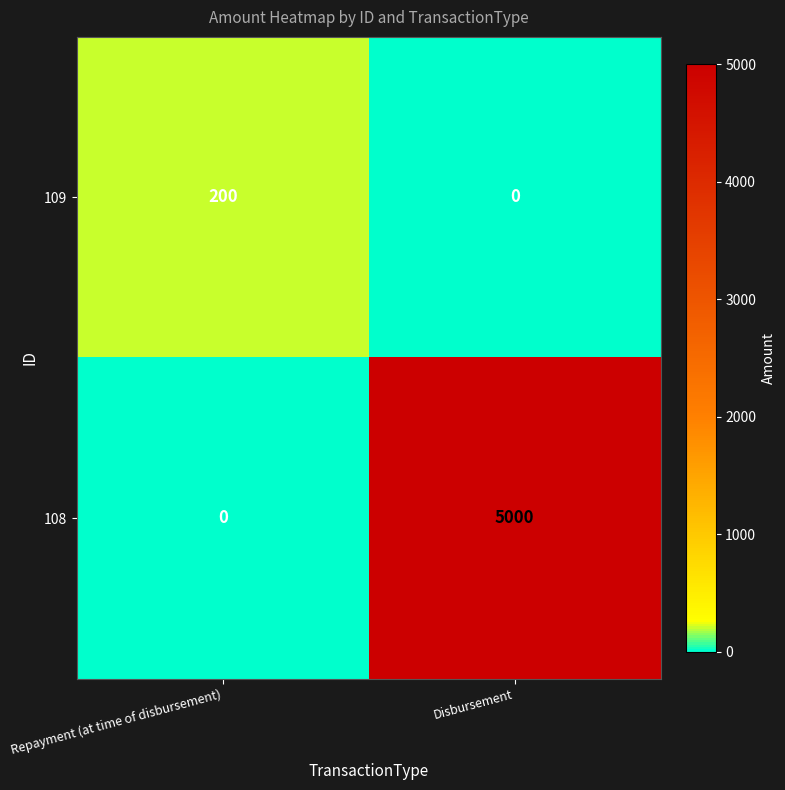

How many data points in 108 are less than 5000?

1